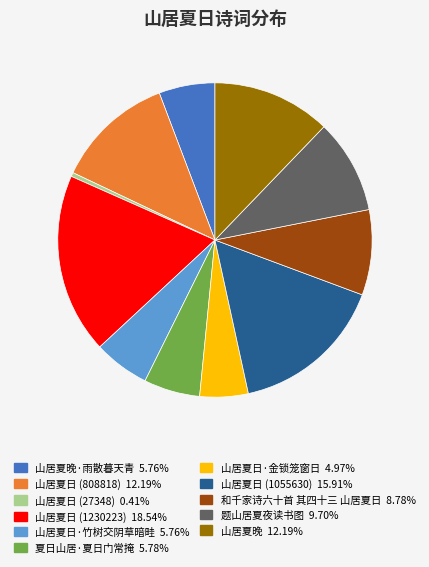

Does any single category account for the majority?

No